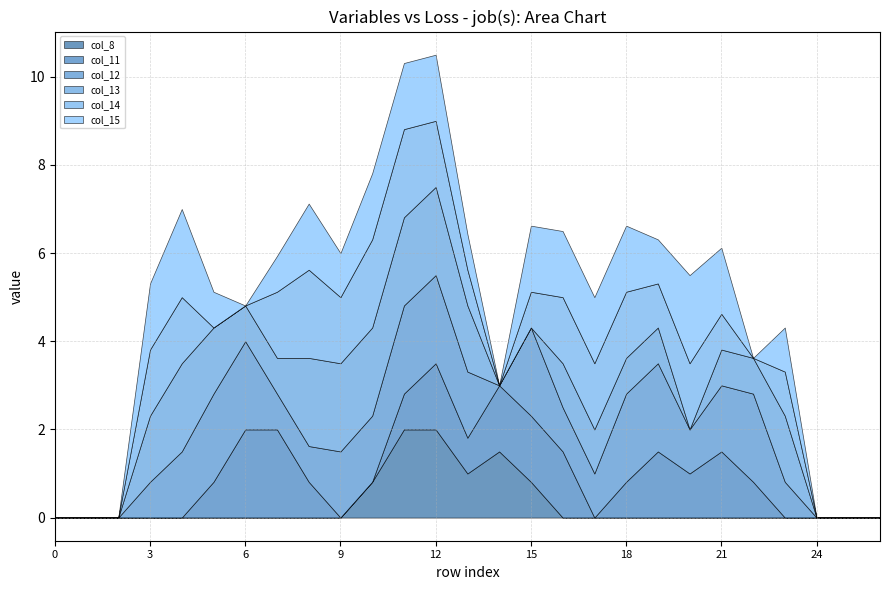

What are all the series names shown in the legend?

col_8, col_11, col_12, col_13, col_14, col_15